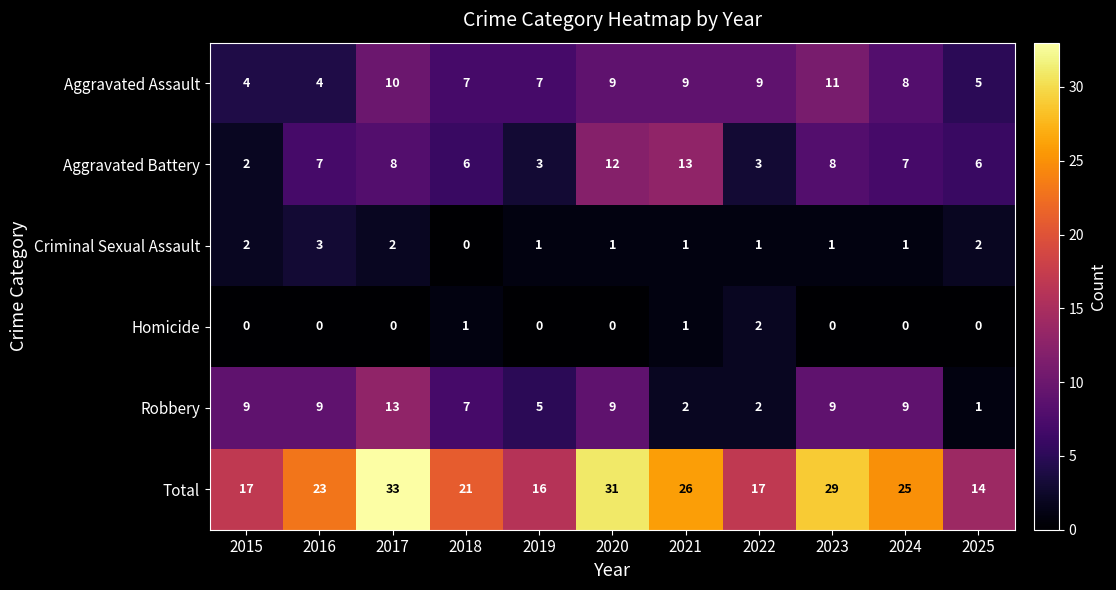

How many categories are shown in the chart?

11